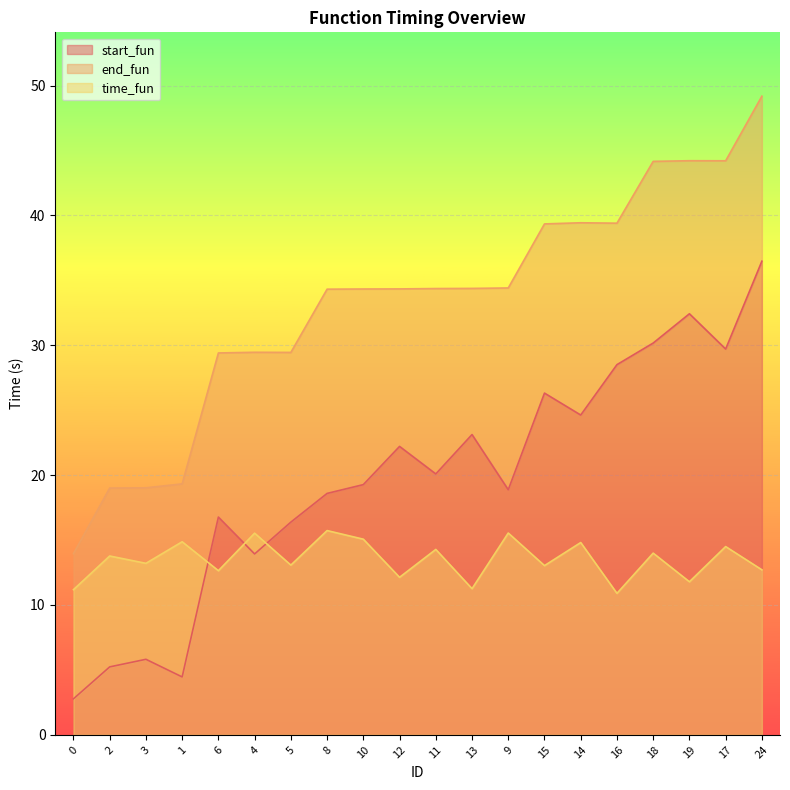

Between 12 and 16, which series saw the biggest shift?

start_fun